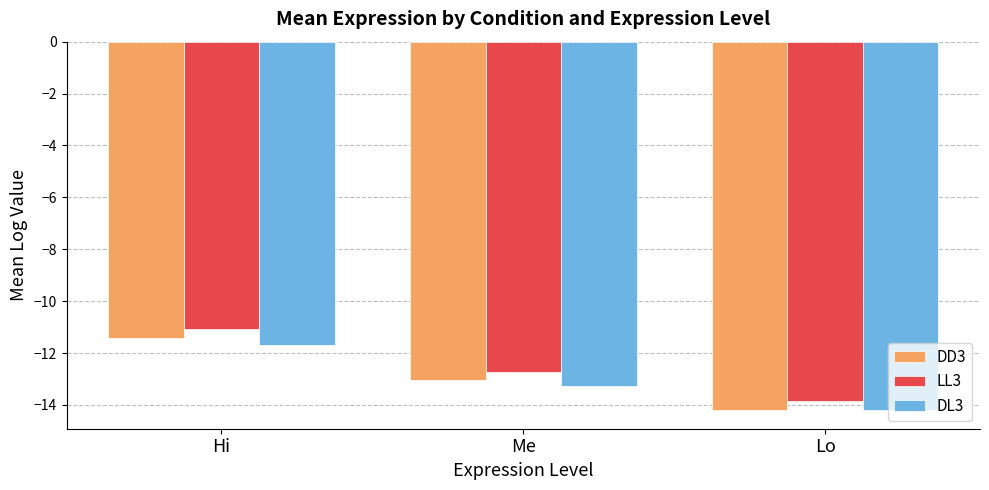

What is the total value across all series at Lo?

-42.2